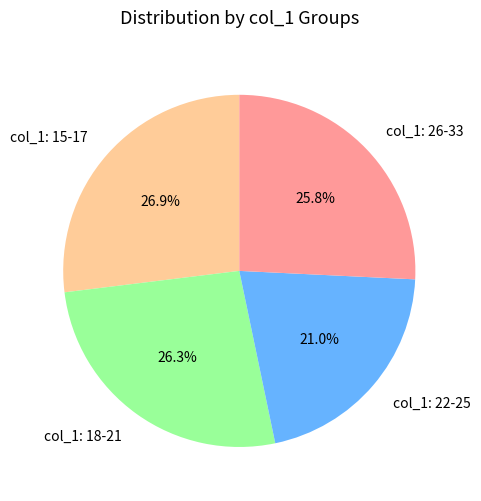

Combined, do col_1: 22-25 and col_1: 18-21 account for over 50%?

No